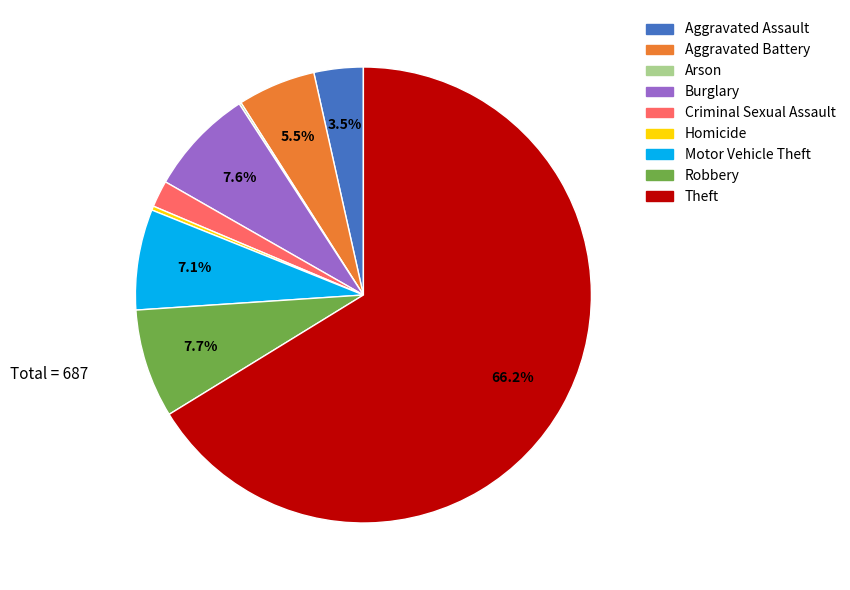

What is the ratio of the value at Aggravated Assault to the value at Aggravated Battery?

0.6